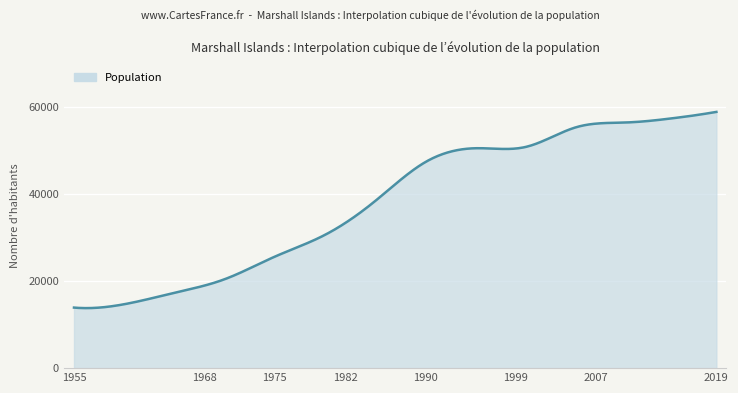

What is the greatest value displayed?

58791.0